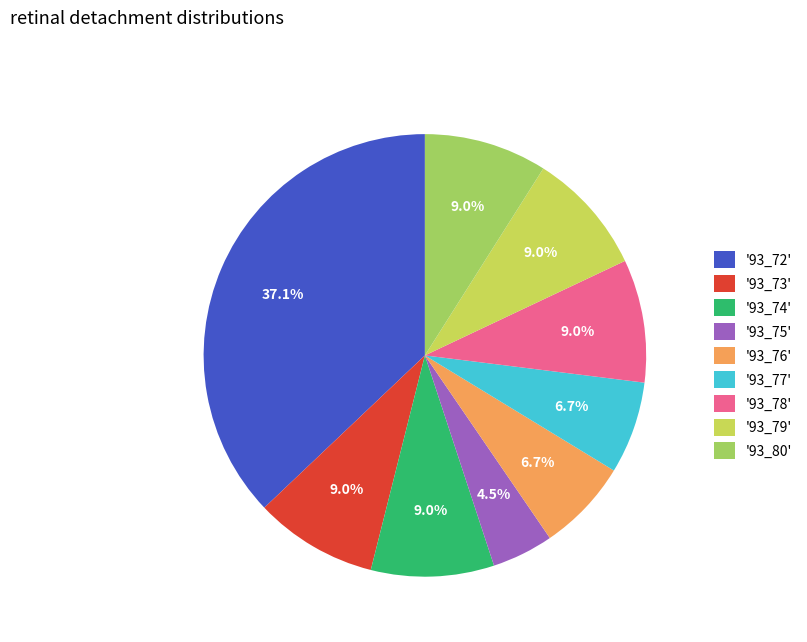

How many segments does this pie chart have?

9